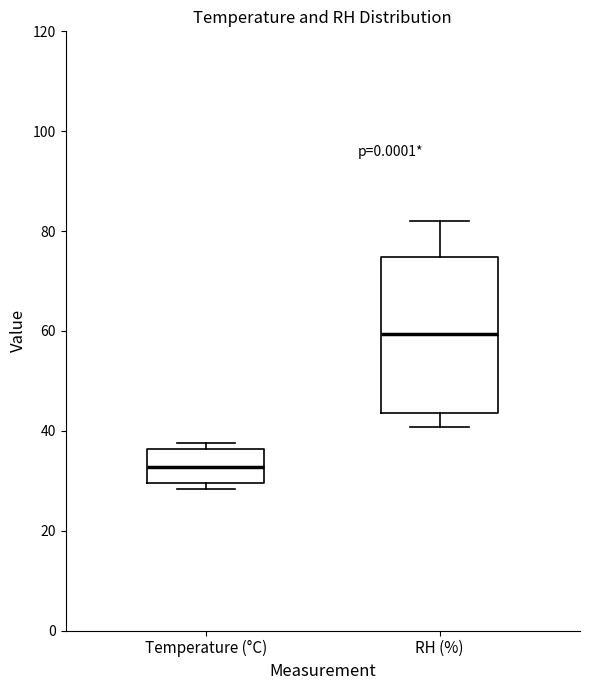

Which box has the highest median line?

RH (%)